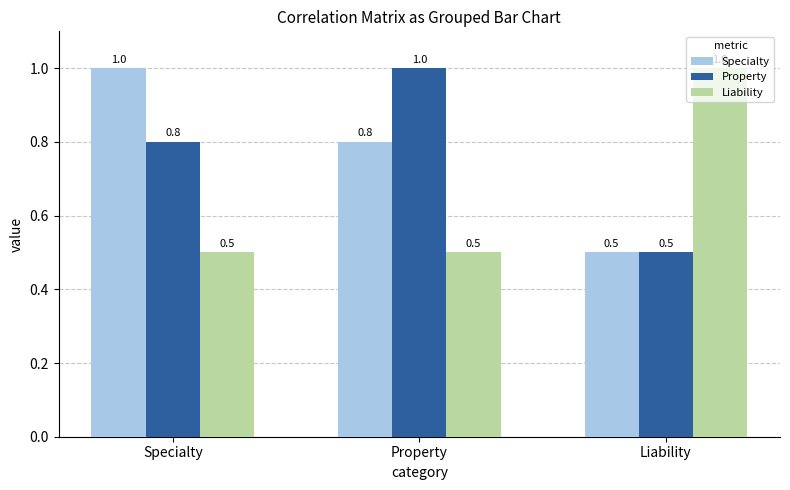

What is the total value across all series at Liability?

2.0